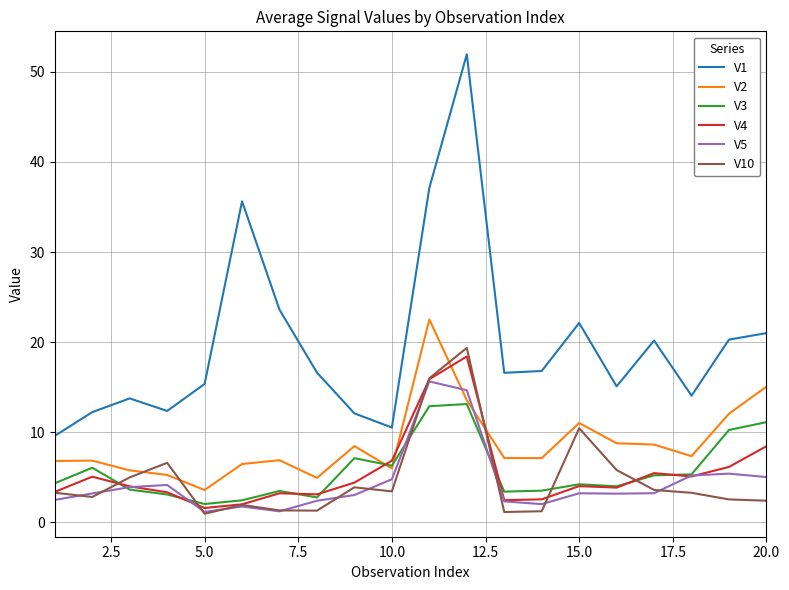

Which series has the largest range (max minus min)?

V1